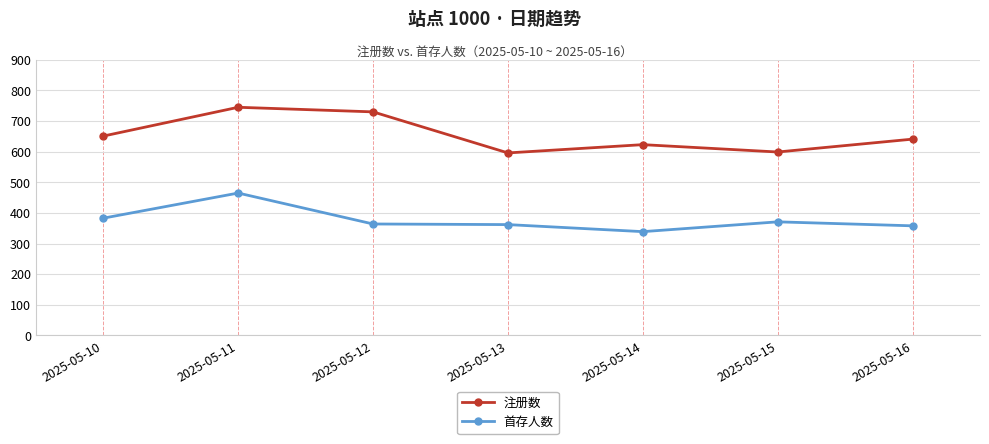

What value does the 注册数 series have at 2025-05-10, to the nearest 10?

650